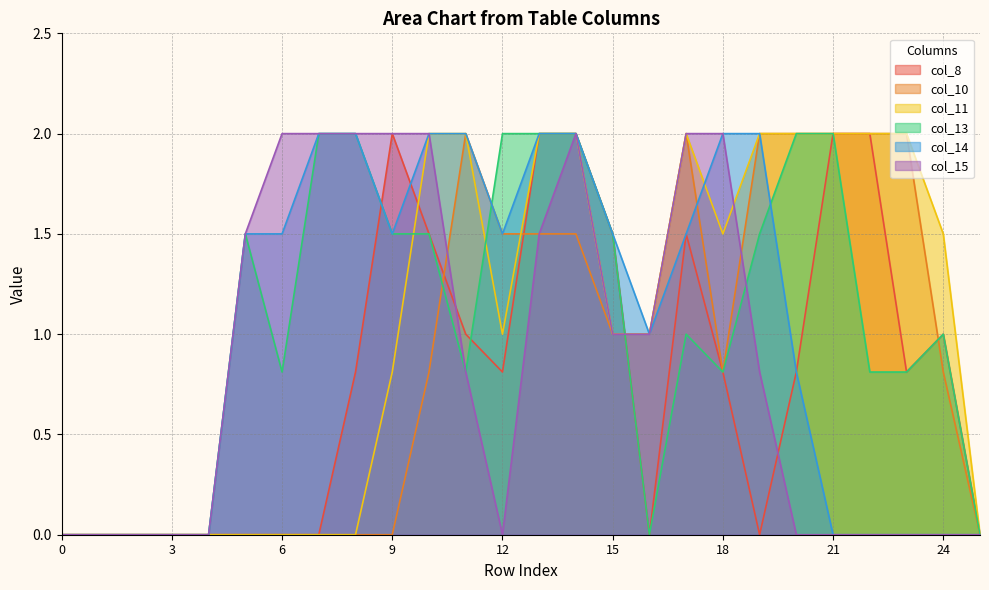

Where do col_11 and col_8 first cross each other?

9 and 10